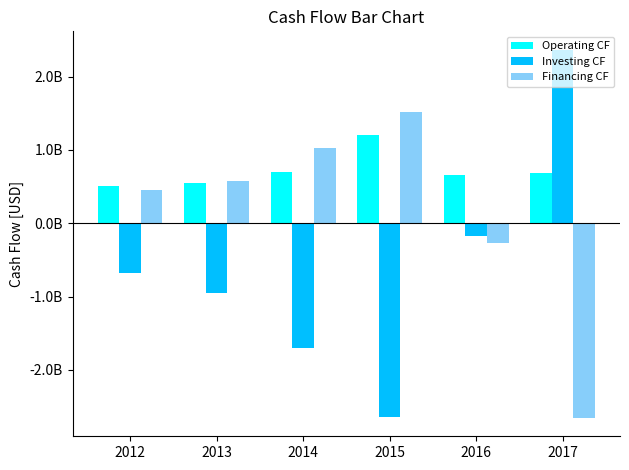

Are the bars grouped side by side (vs. stacked)?

Yes